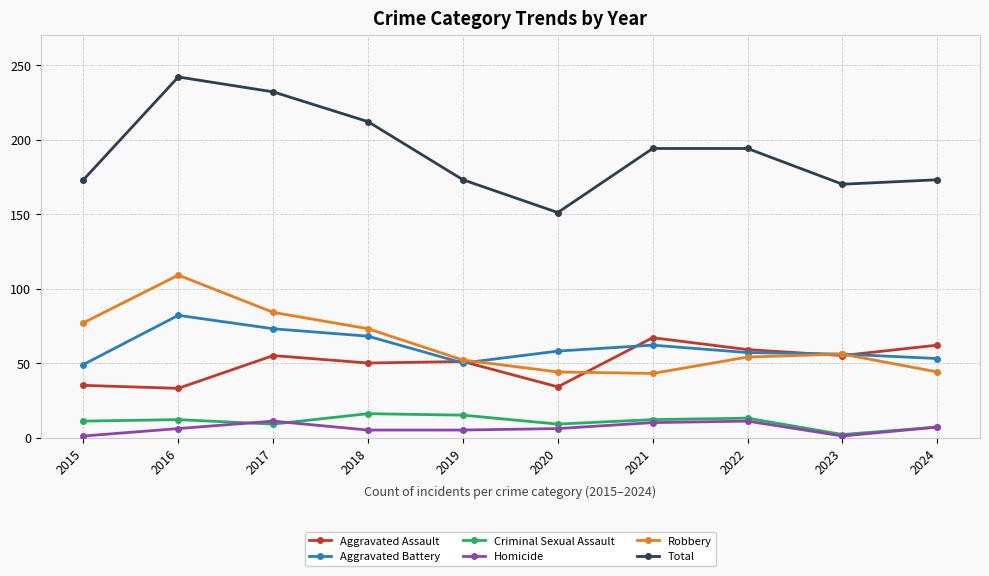

What is the spread (max minus min) of values at 2018?

207